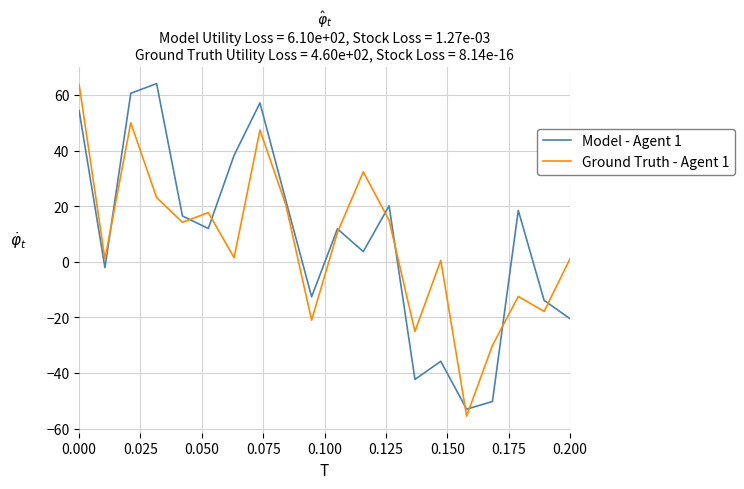

What is the minimum value shown in the chart?

-55.5